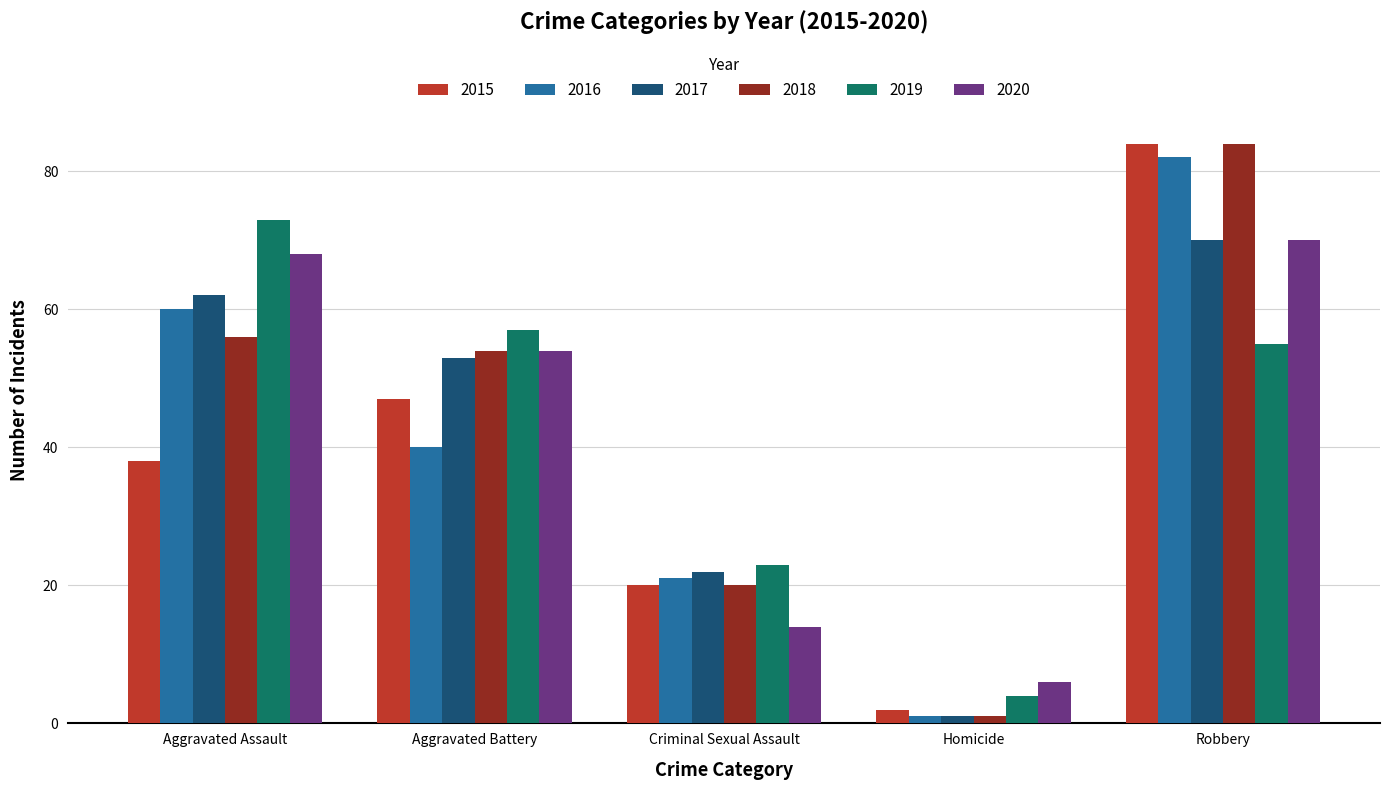

What is the maximum value shown in the chart?

84